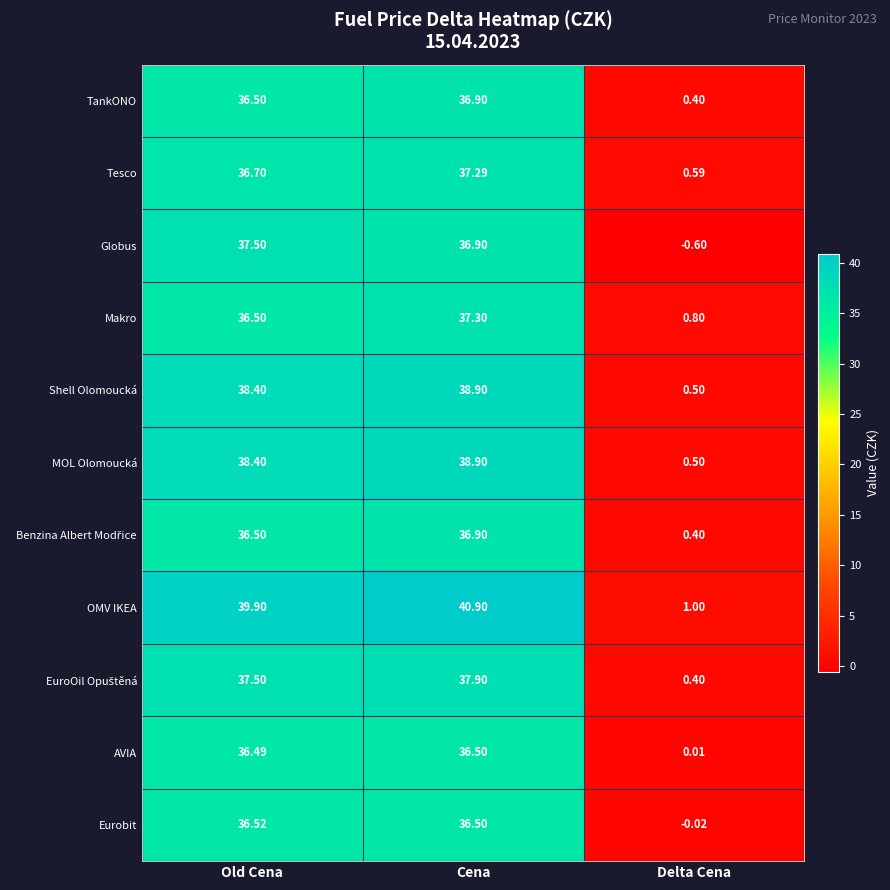

At which category does the chart reach its peak across all series?

Cena